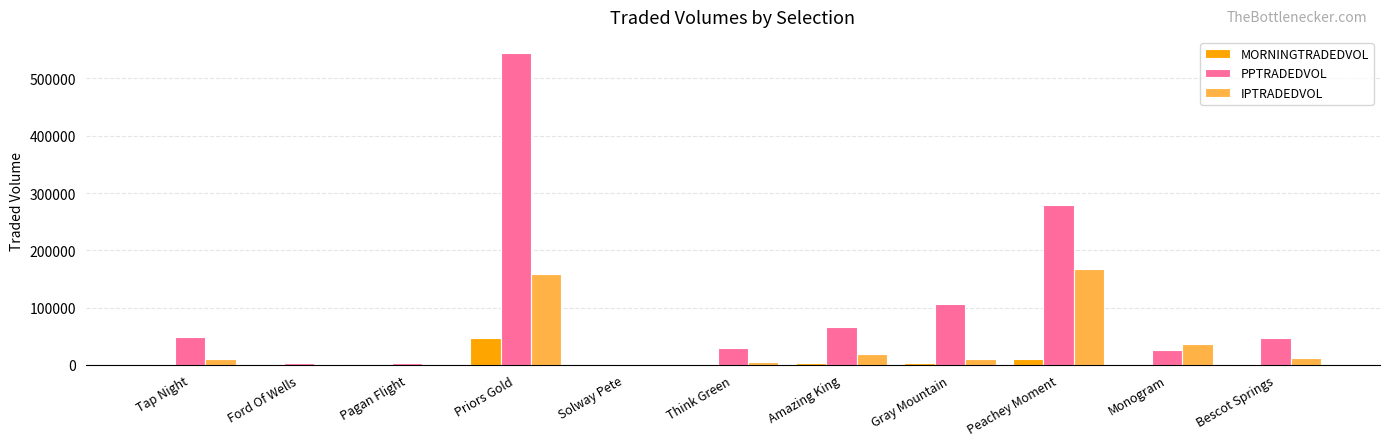

True or false: PPTRADEDVOL has a value of 105122.5 at Amazing King.

False